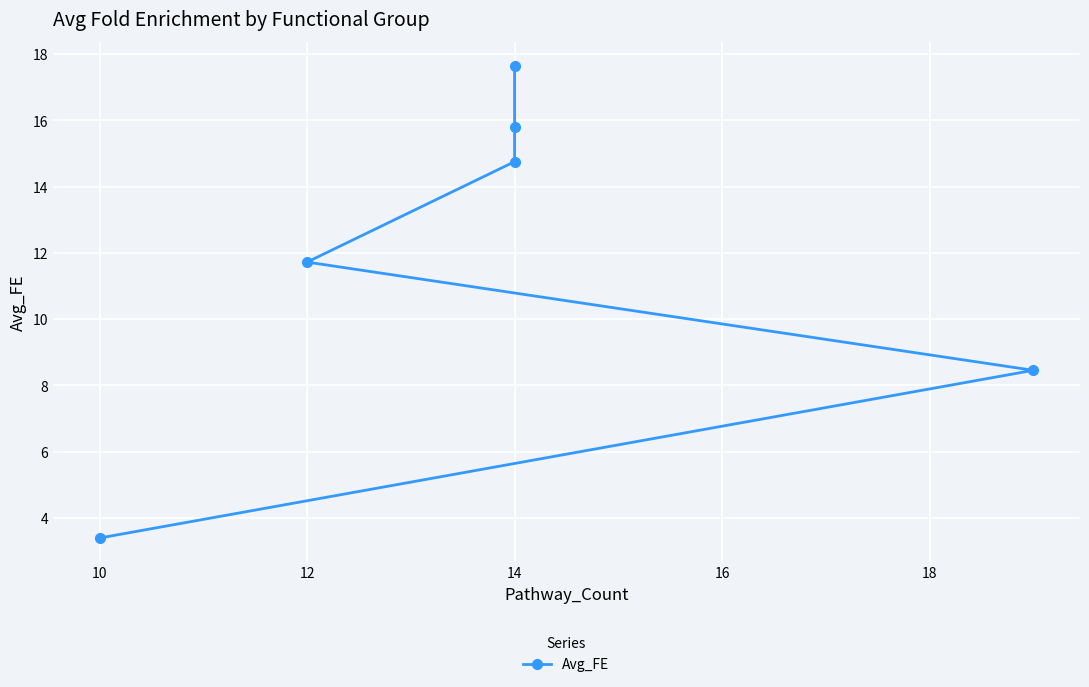

Approximately how many times larger is the value at 10 compared to 14?

0.2